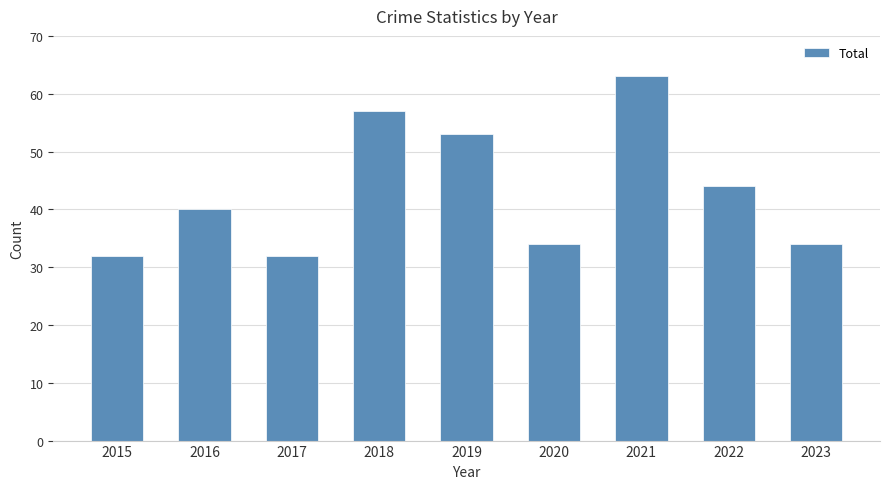

Reading right to left, extract all data points from this chart.

34	44	63	34	53	57	32	40	32